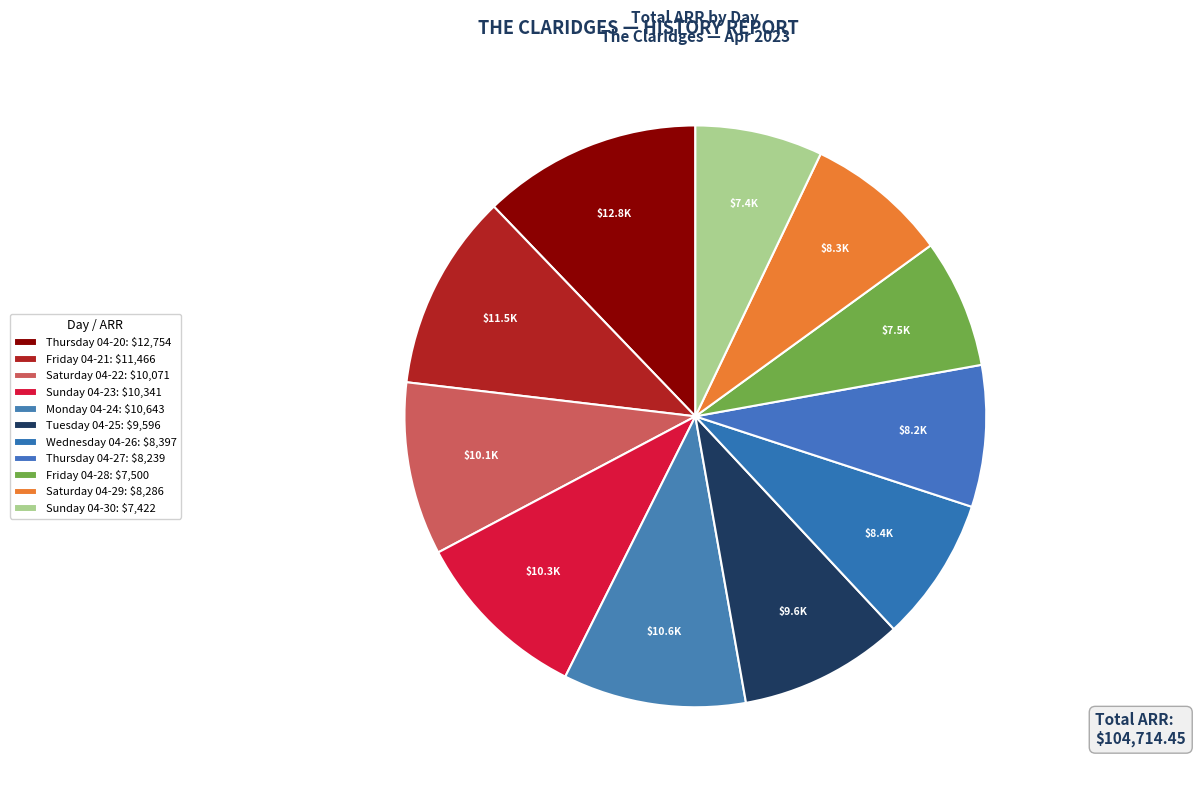

Does Sunday 04-30 account for over 50% of the chart?

No